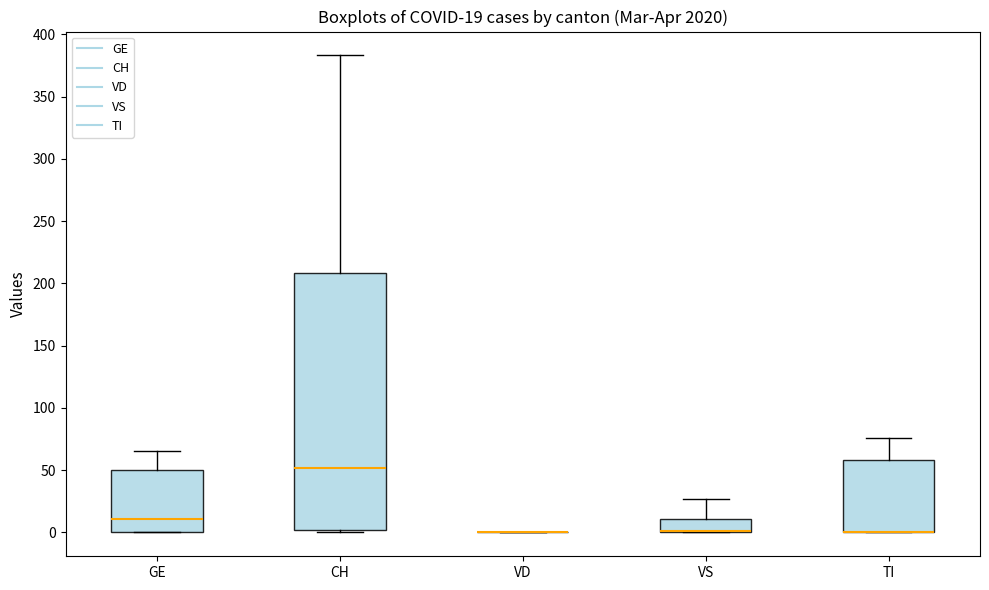

Comparing the boxes themselves (not the whiskers), which one is the tallest?

CH